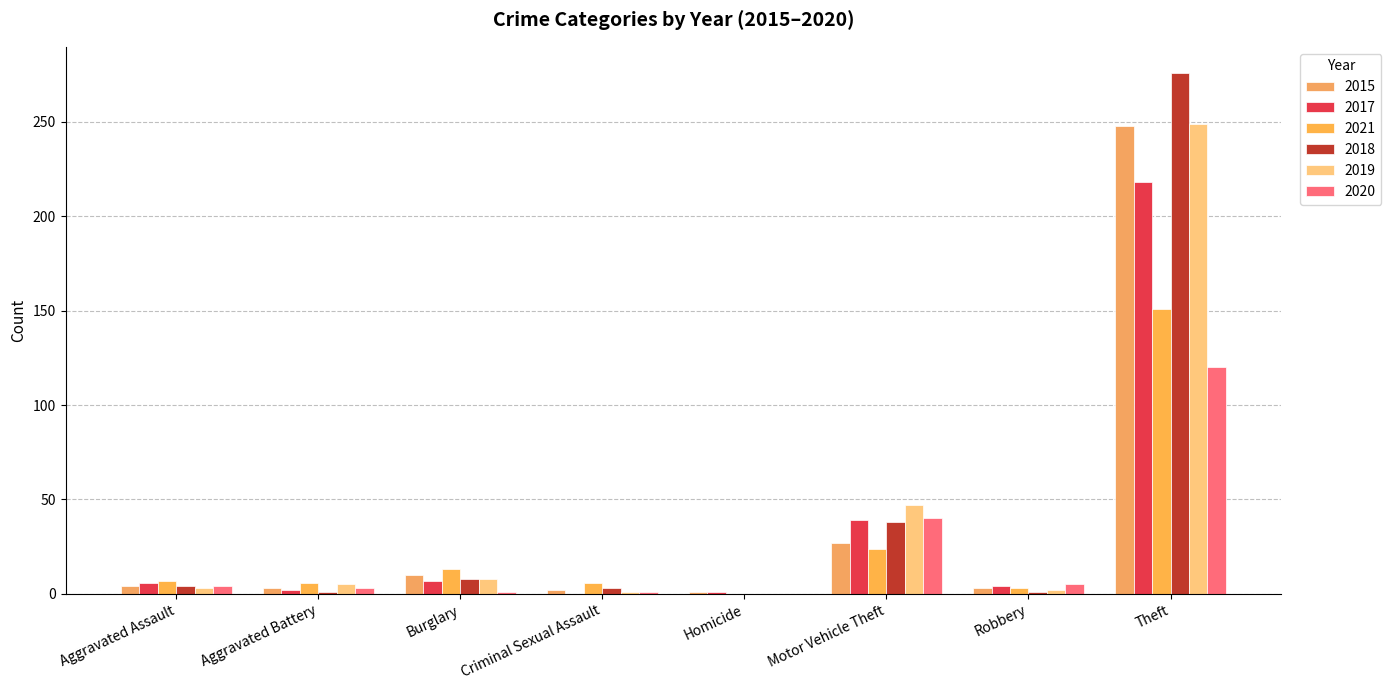

Where does the 2017 series first go above 6?

Burglary